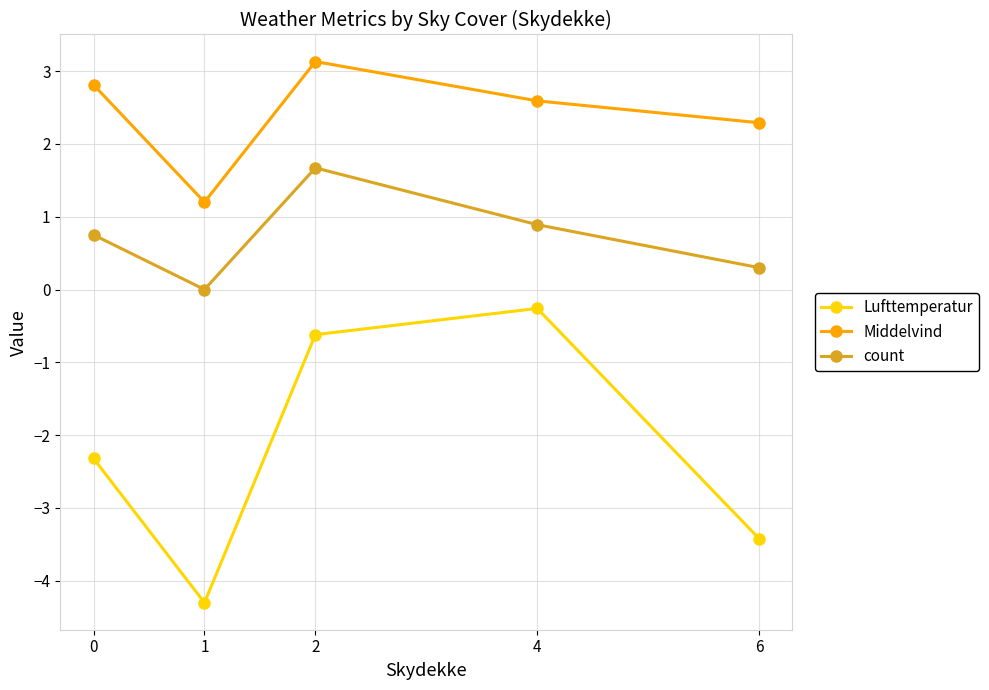

Reading left to right, transcribe all the data shown in this chart.

Lufttemperatur: 0=-2.3	1=-4.3	2=-0.6	4=-0.3	6=-3.4
Middelvind: 0=2.8	1=1.2	2=3.1	4=2.6	6=2.3
count: 0=0.8	1=0.0	2=1.7	4=0.9	6=0.3